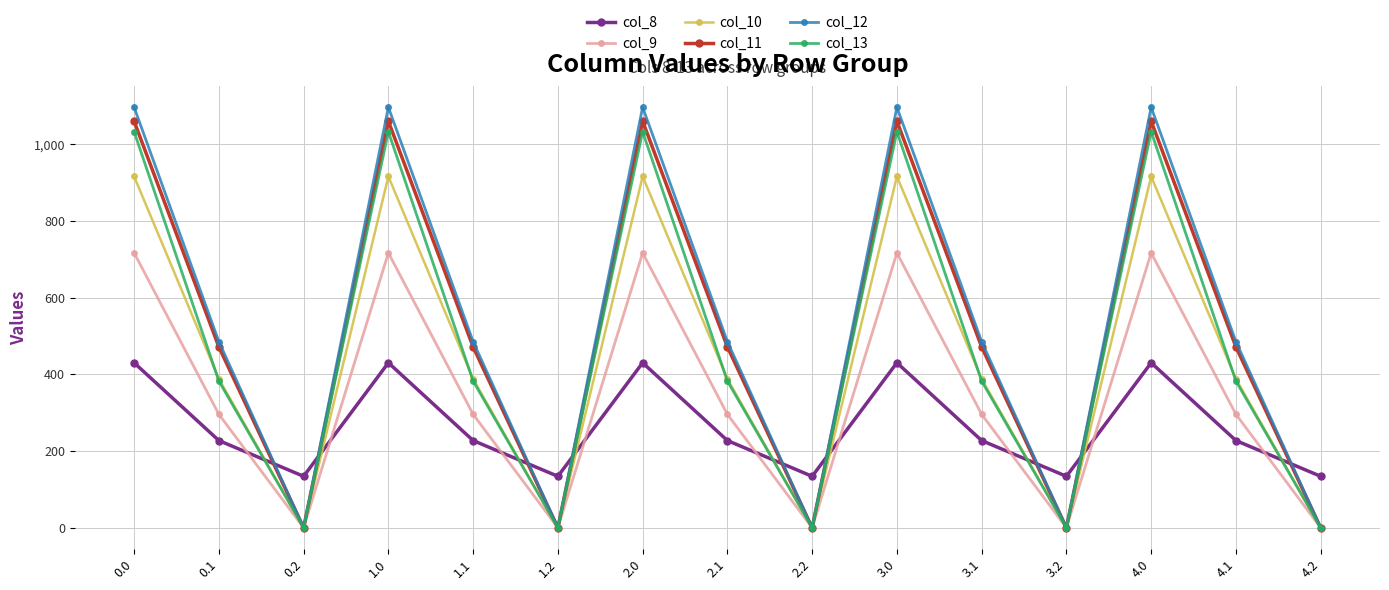

Between 1.0 and 4.1, which series saw the biggest shift?

col_13